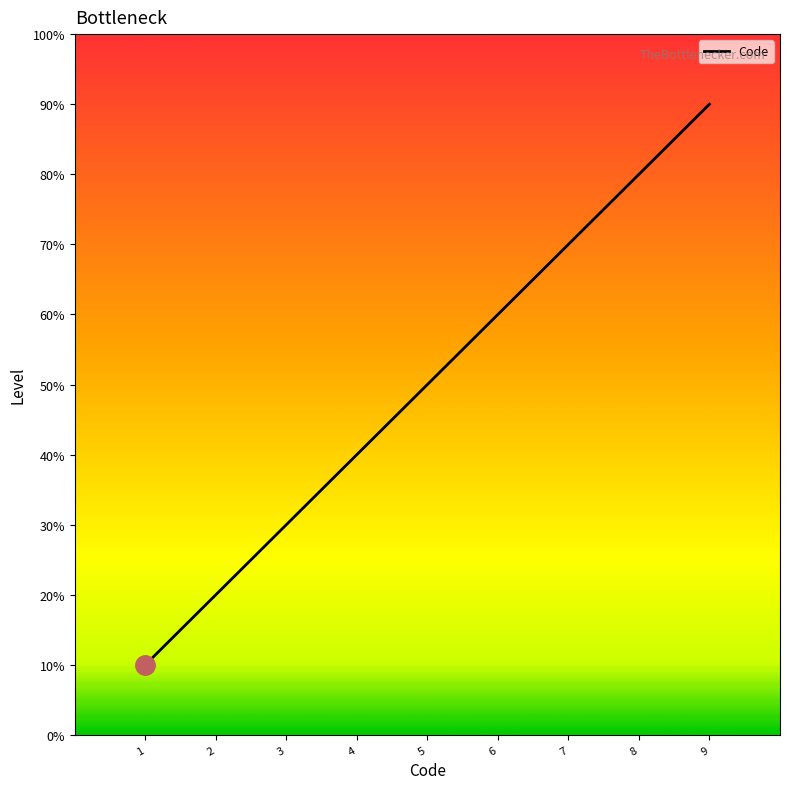

Which label corresponds to the smallest value in the chart?

1